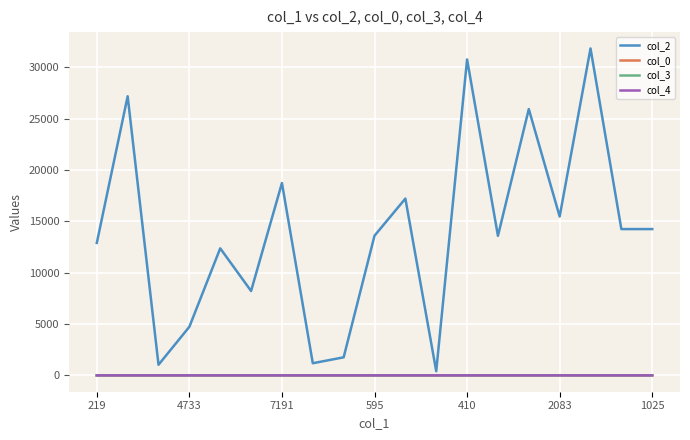

Which series has the largest total across all categories?

col_2